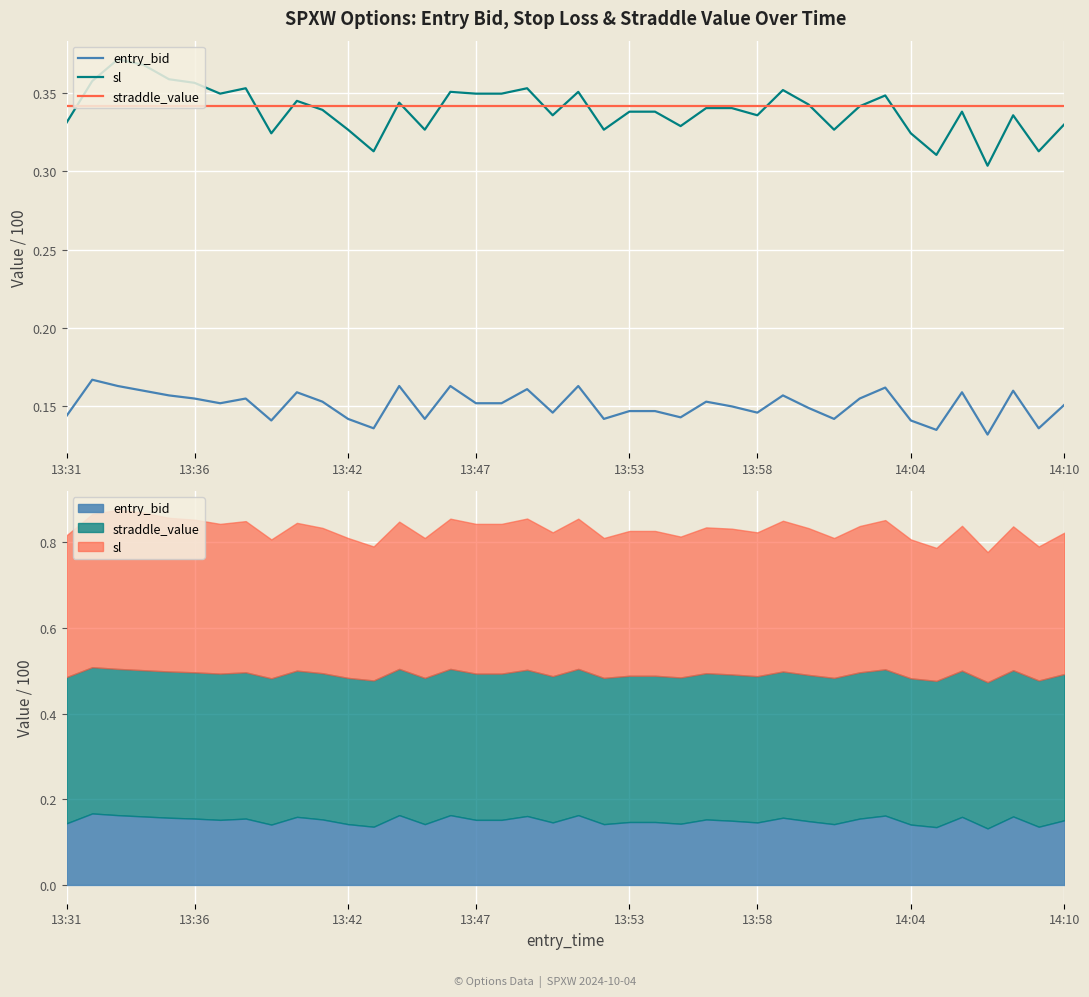

What is the sum of all entry_bid values?

6.0